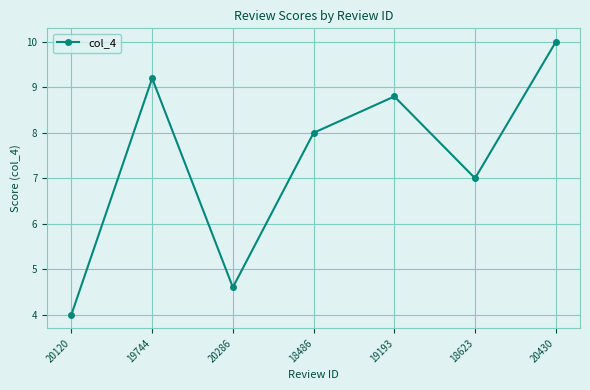

What is the smallest value displayed?

4.0